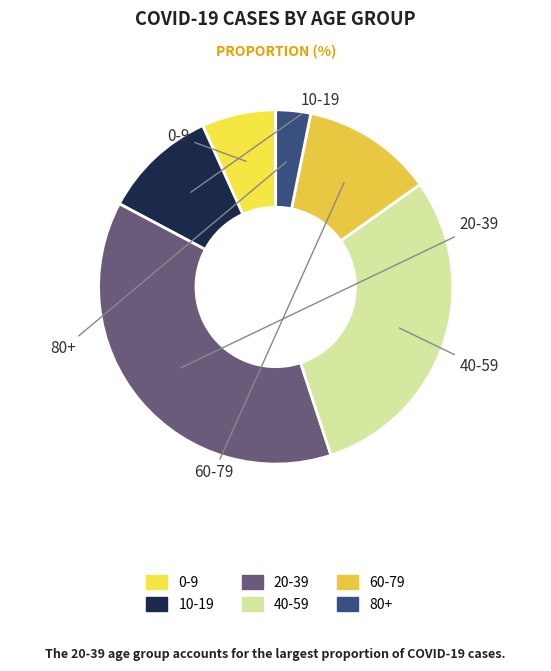

Is it true that 20-39 is 38% of the pie?

True